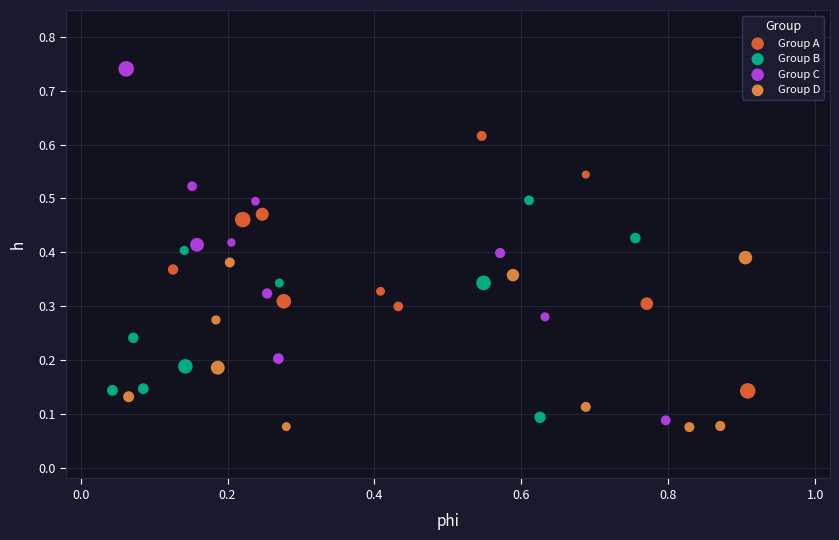

Which series contains the lowest Y value?

Group D